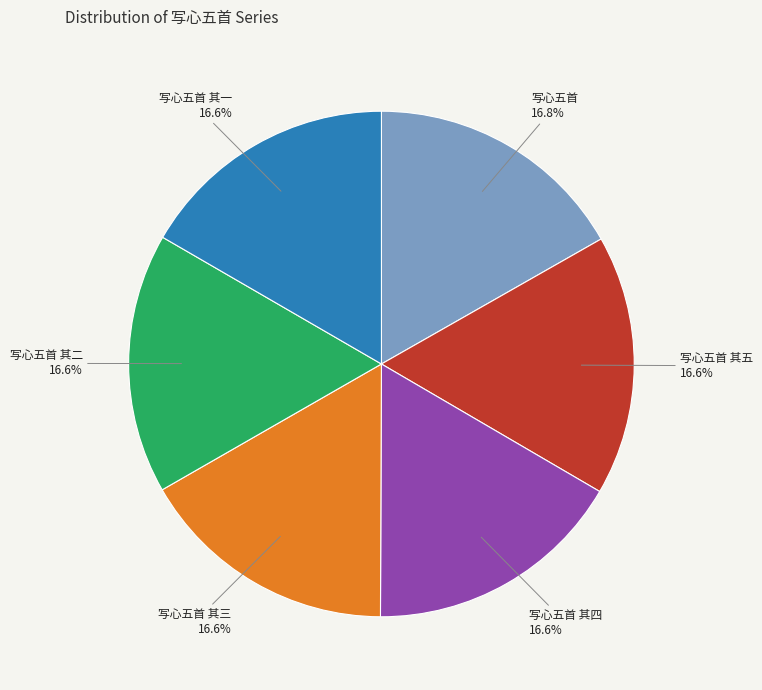

Is the sum of 写心五首 其一 and 写心五首 其三 greater than half?

No